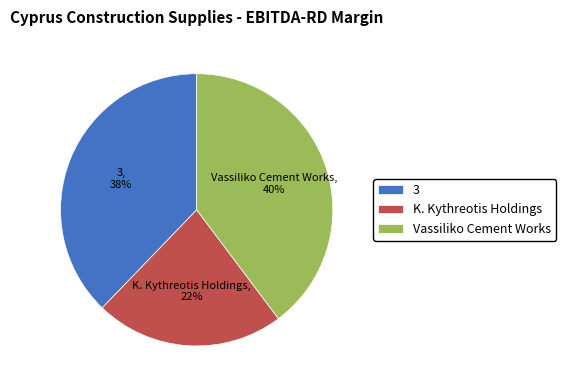

How many slices are in this pie chart?

3